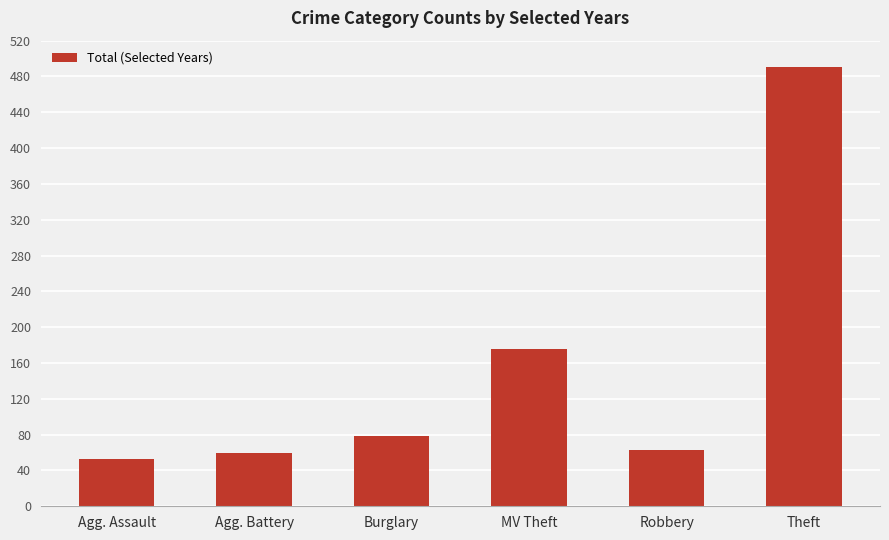

Approximately how many times larger is the value at MV Theft compared to Agg. Assault?

3.3